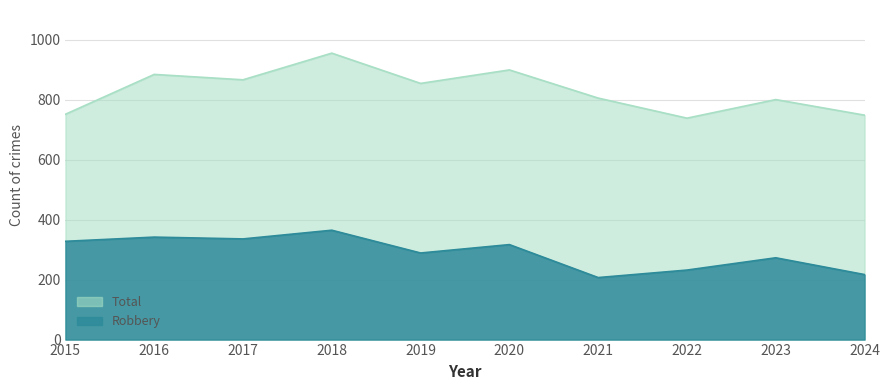

Which category has the lowest value in the Total series?

2022